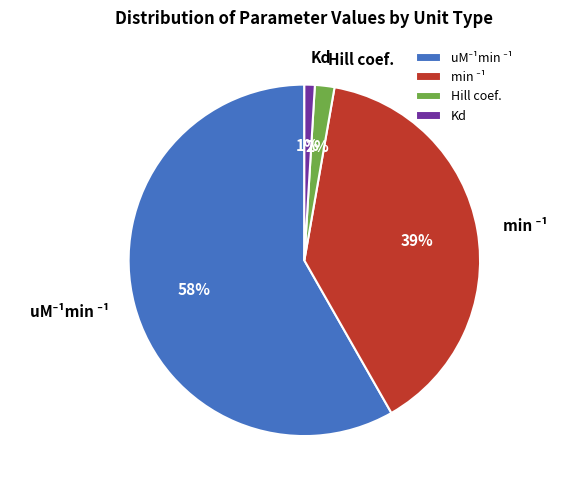

Is the sum of Kd and Hill coef. greater than half?

No